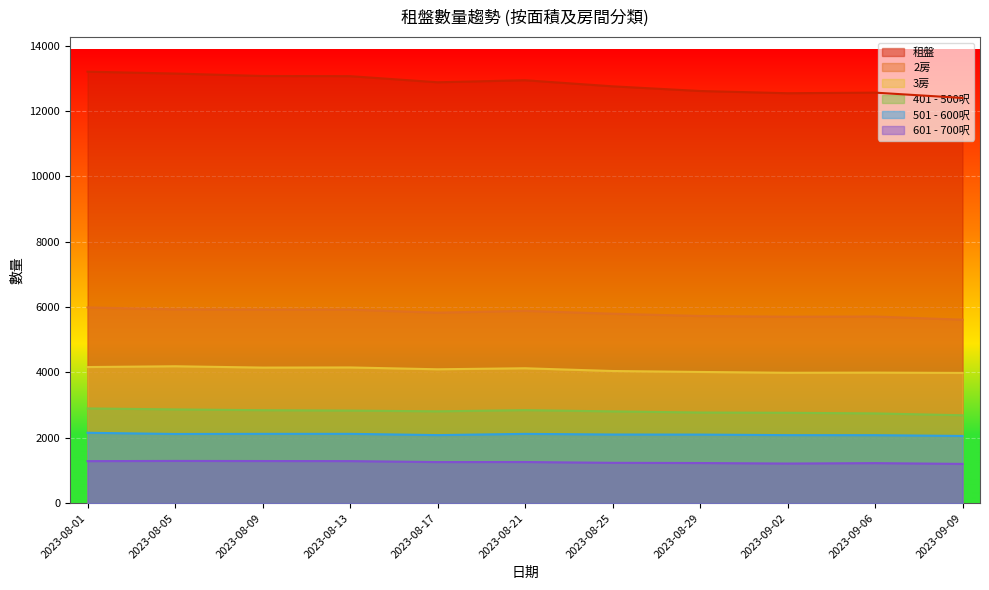

What is the average value of the 501 - 600呎 series?

2103